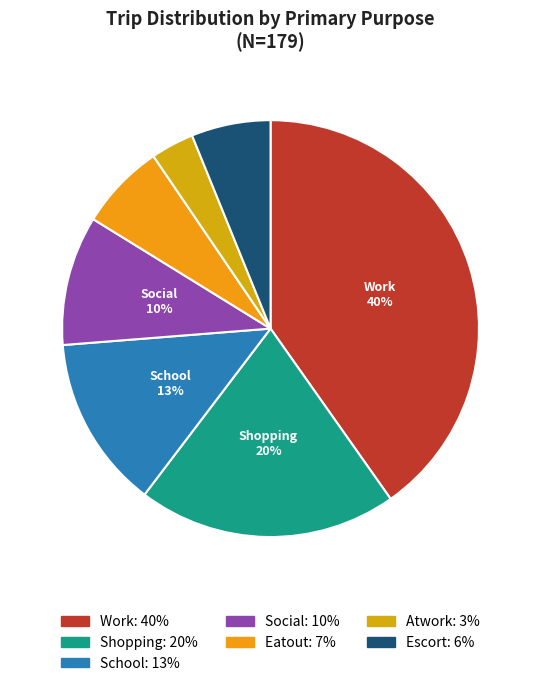

How many slices are in this pie chart?

7